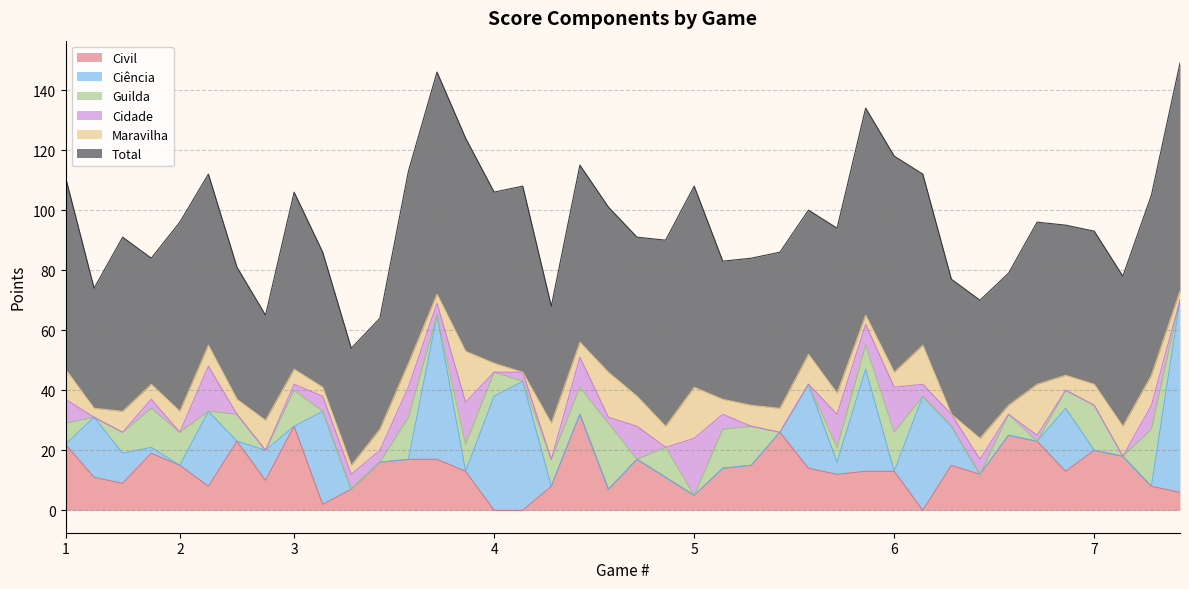

How many data points in Maravilha are less than 7?

17